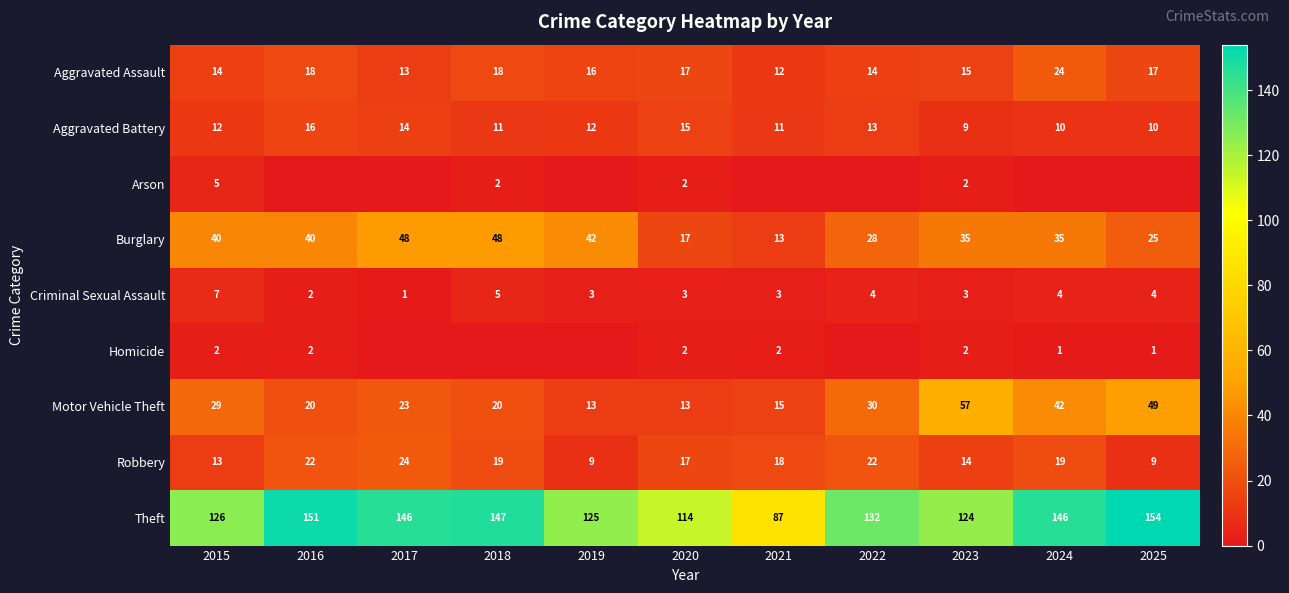

Is it true that Arson equals 2 at 2018?

True